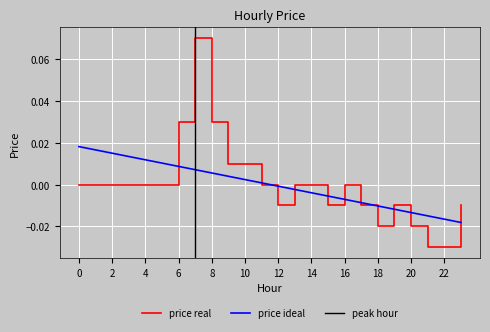

The value at 13 is 0.1. True or false?

False